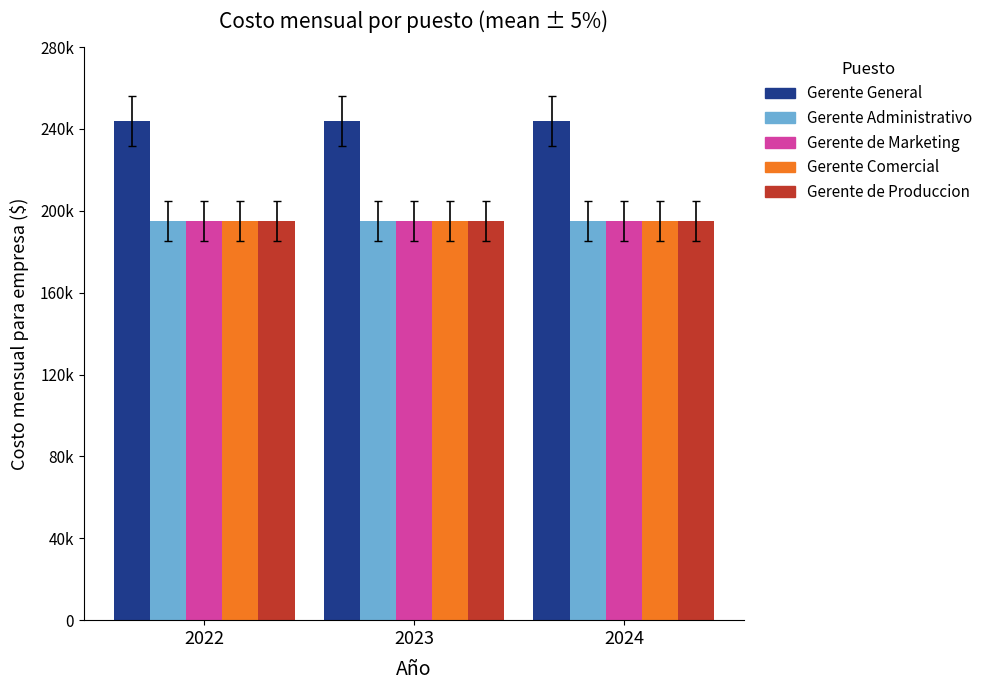

What is the difference between the highest and lowest values at 2024?

48772.0